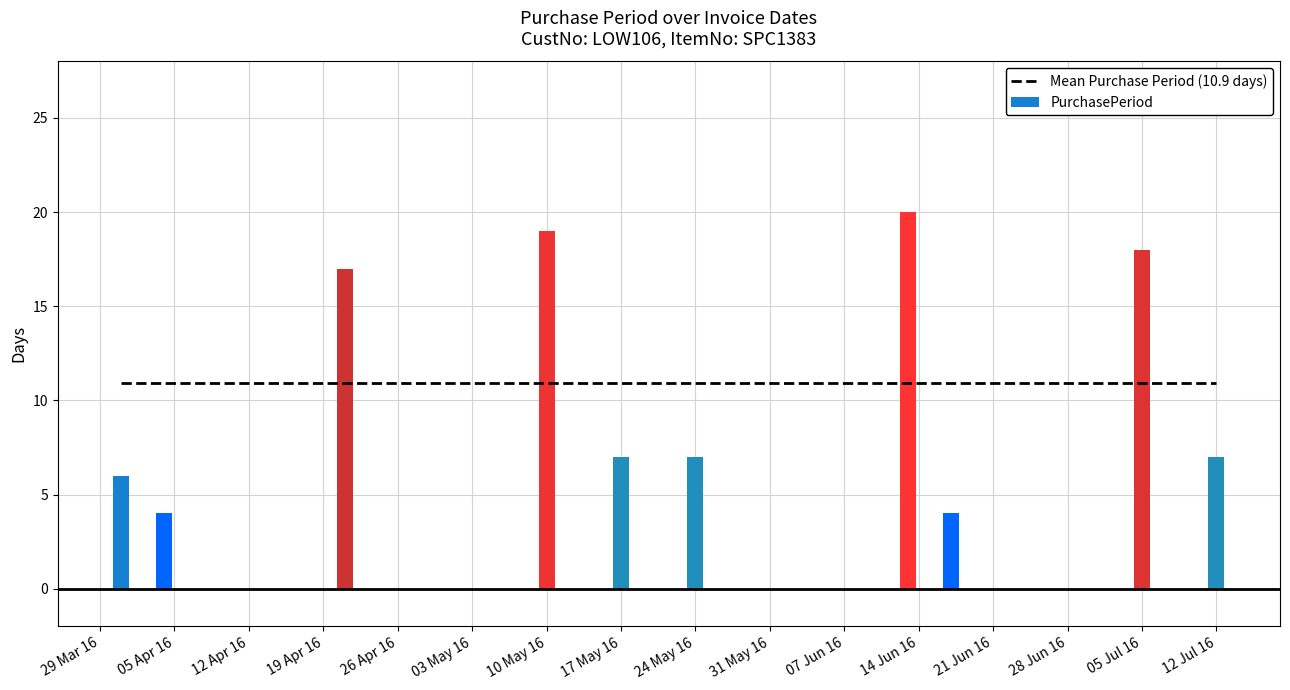

The value at 2016-05-24 is 7. True or false?

True